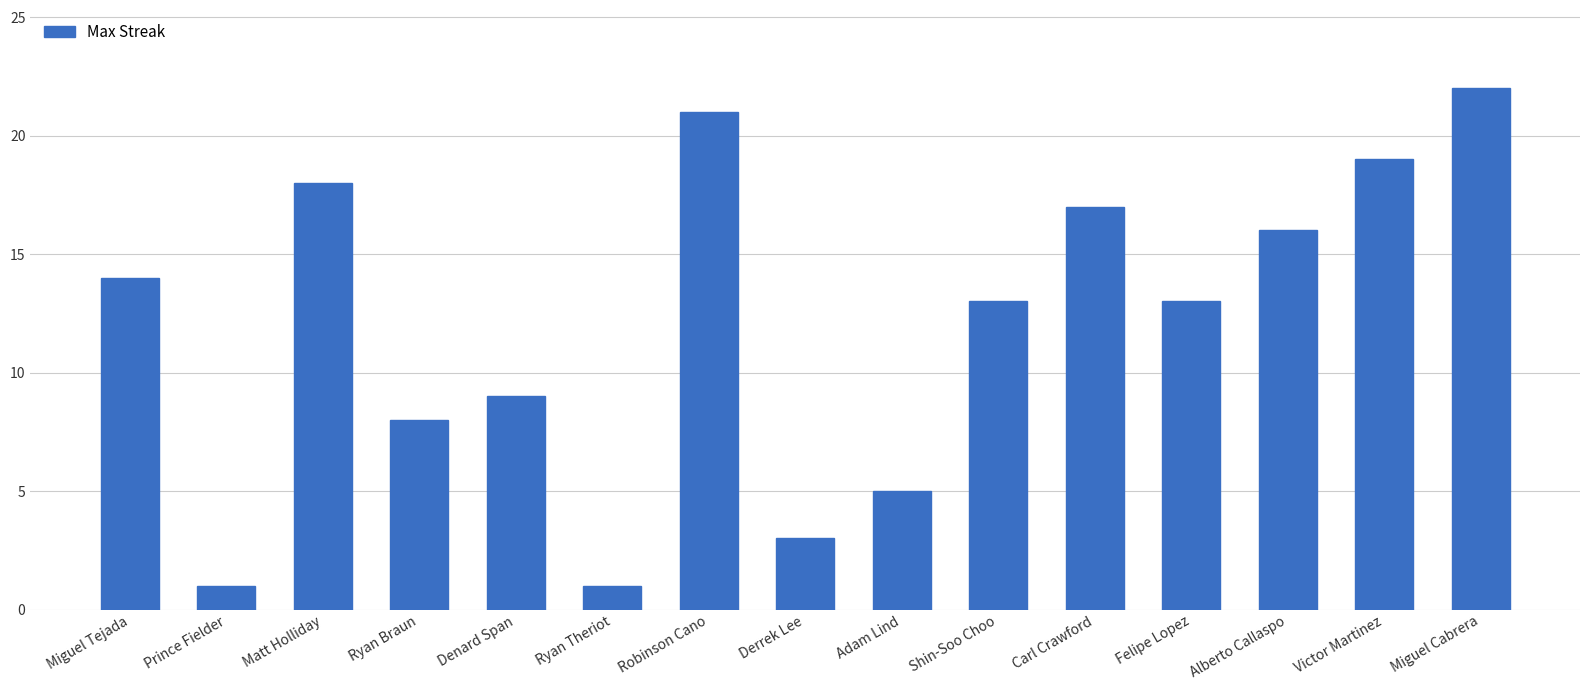

Does the chart contain stacked bars?

No